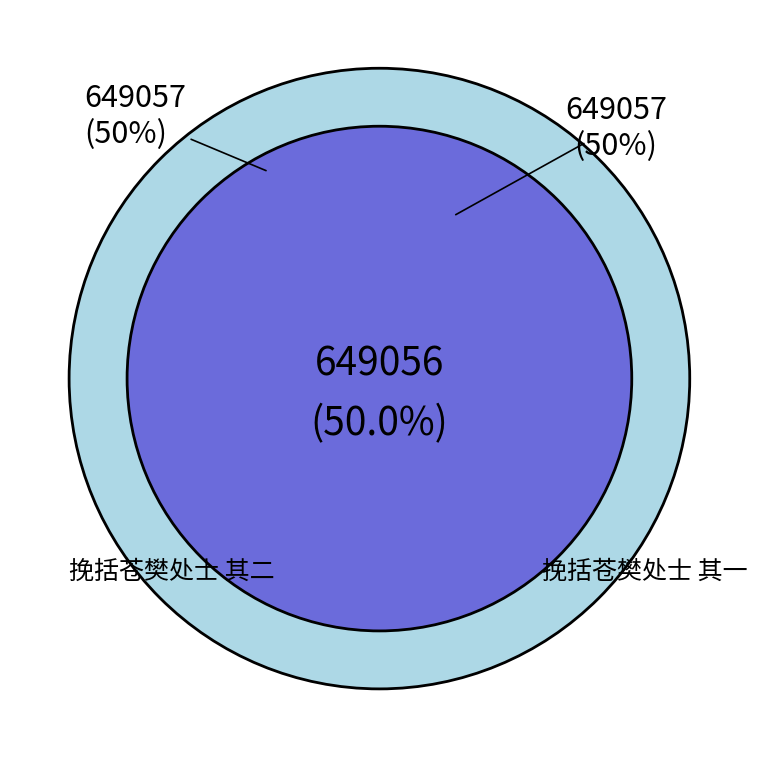

Between 挽括苍樊处士 其一 and 挽括苍樊处士 其二, which is larger?

挽括苍樊处士 其二